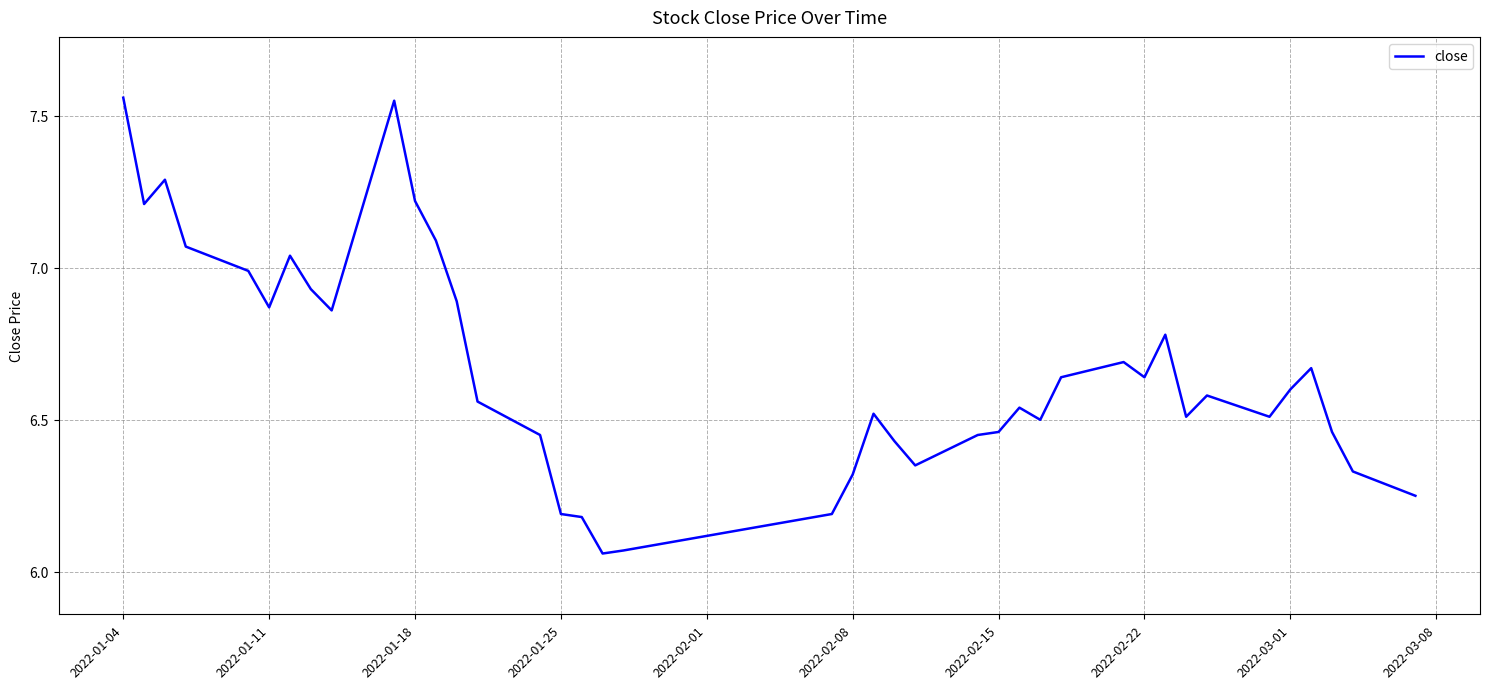

Does the chart have visible grid lines?

Yes